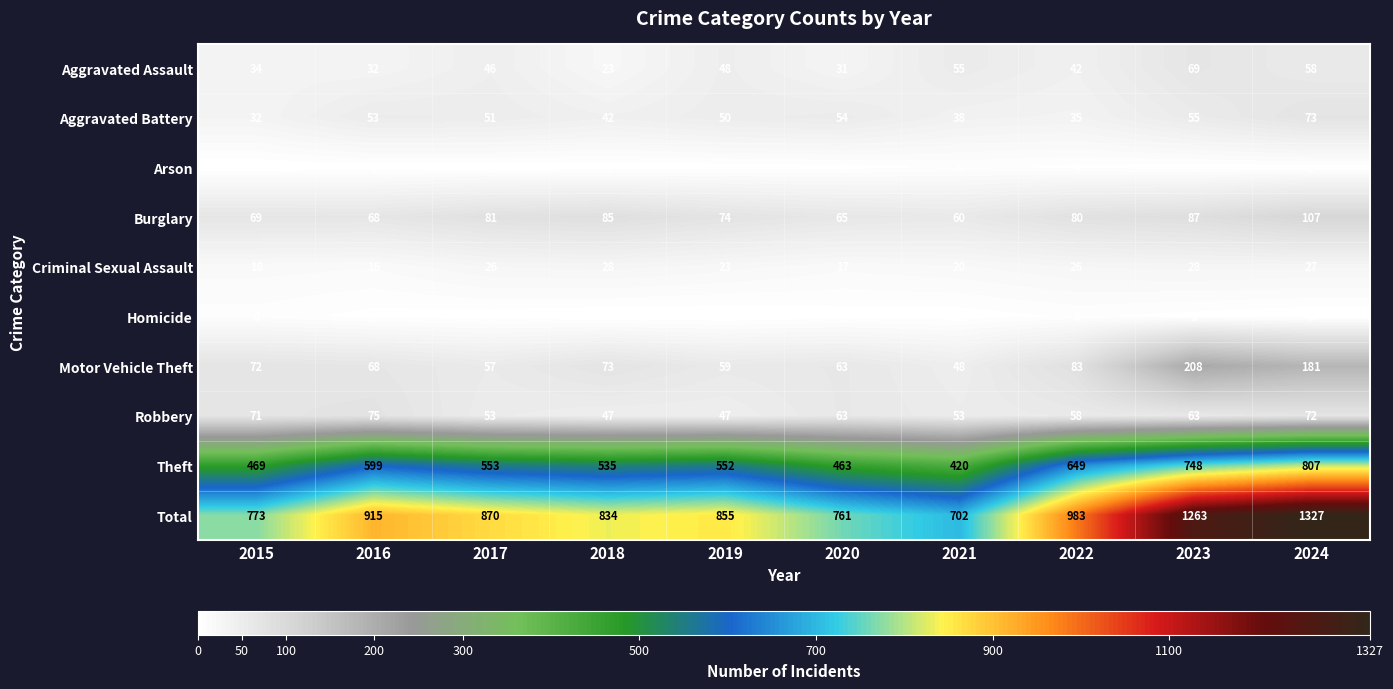

At which category is the sum across all series the highest?

2024